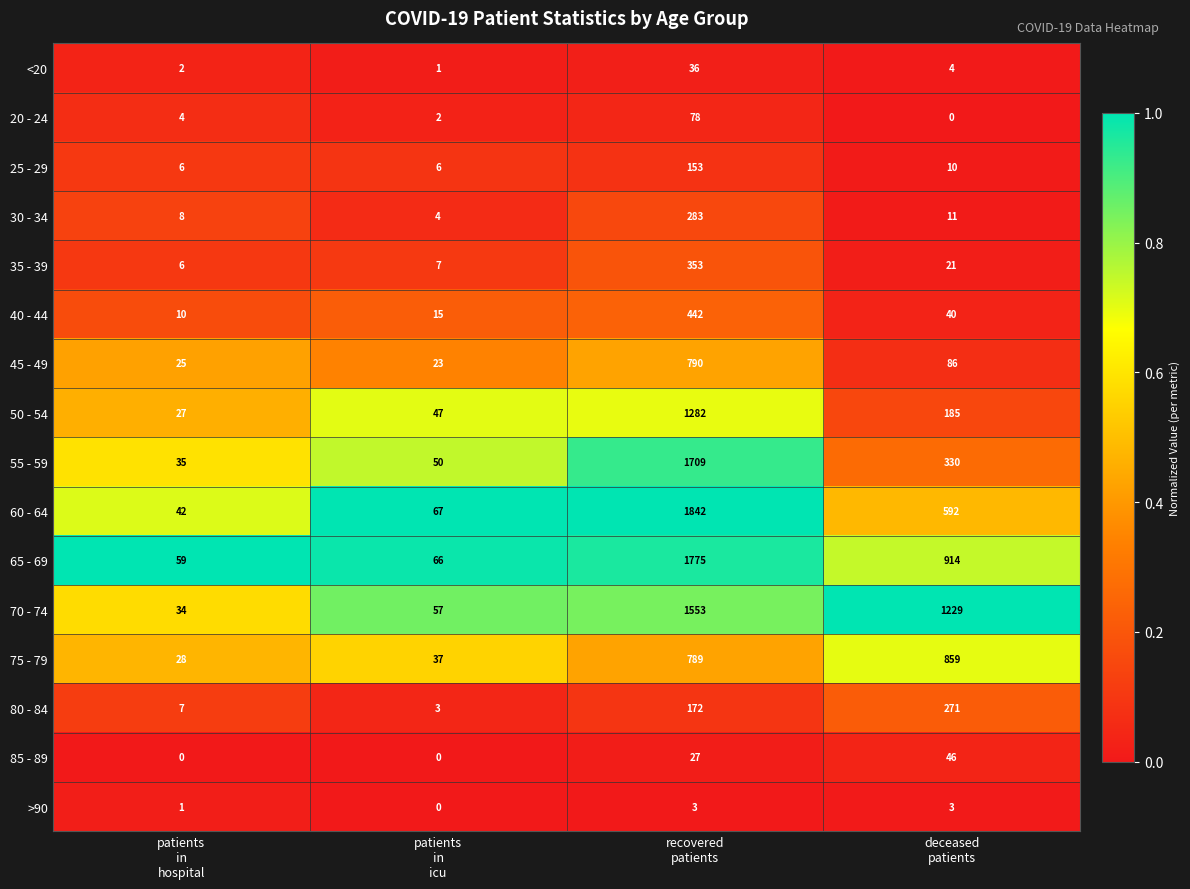

Which series has the largest range (max minus min)?

60 - 64